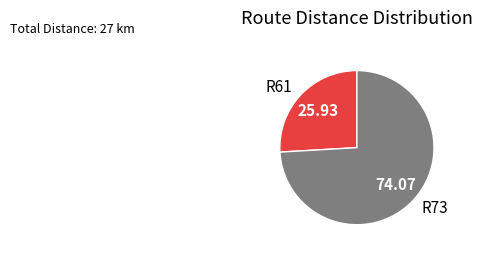

Does R73 account for over 50% of the chart?

Yes